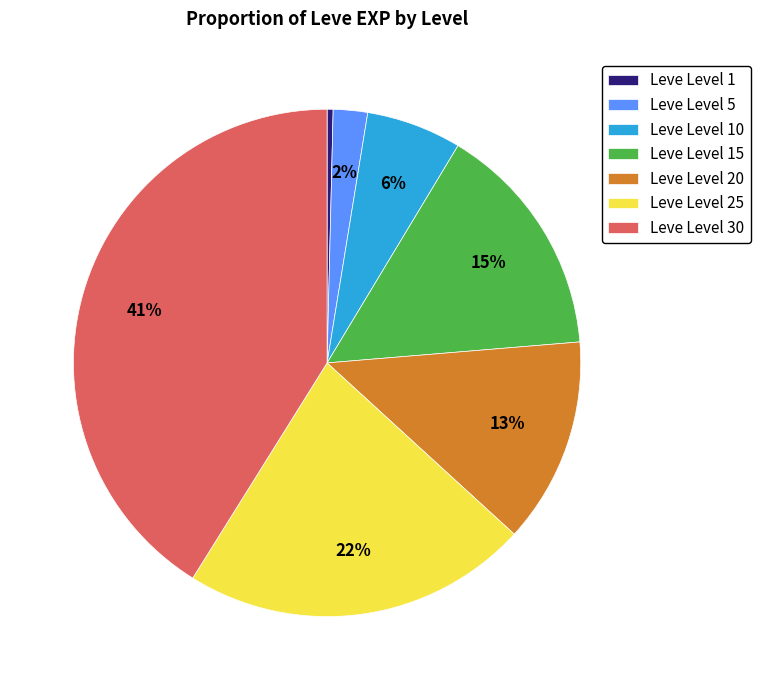

True or false: Leve Level 5 accounts for 14% of the total.

False